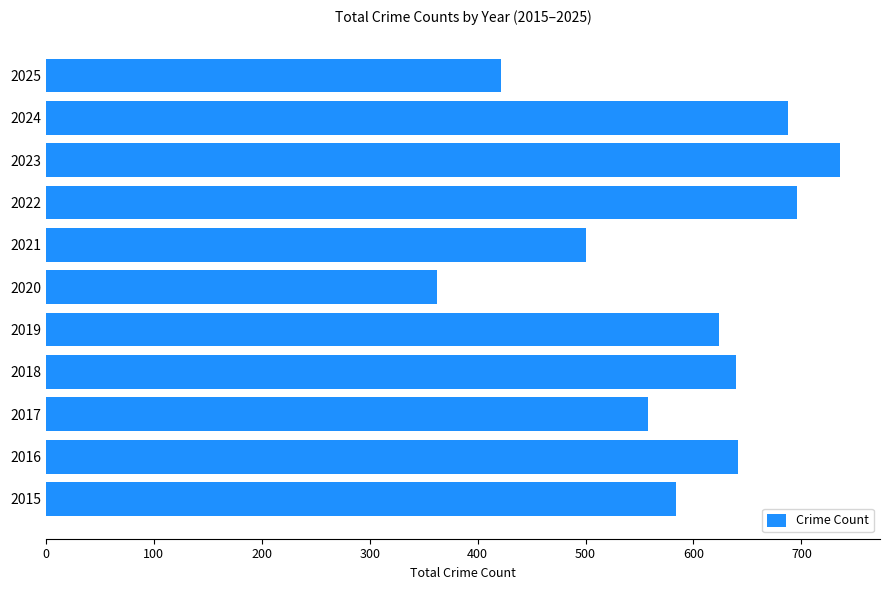

What is the ratio of the value at 2025 to the value at 2024?

0.6